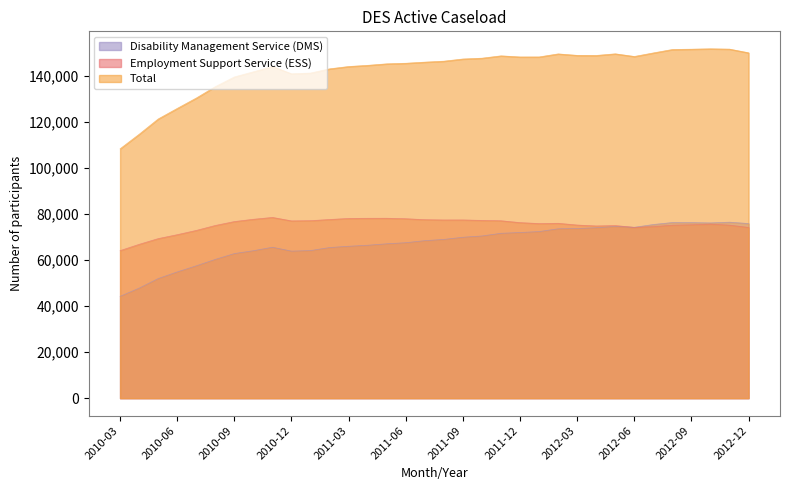

What is the difference between the second highest and minimum values in the Employment Support Service (ESS) series?

14054